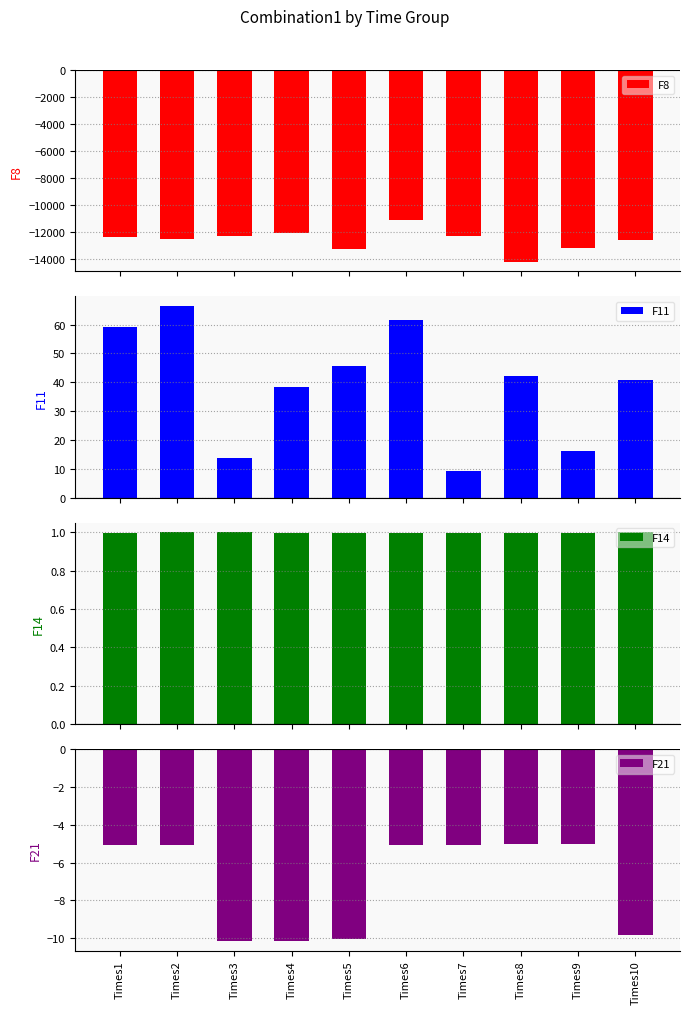

Reading right to left, transcribe all the data shown in this chart.

F8: -12609.5	-13168.5	-14212.9	-12319.4	-11097.7	-13293.7	-12057.2	-12319.3	-12552.8	-12398.7
F11: 40.8	16.1	42.4	9.4	61.4	45.7	38.4	13.8	66.5	59.3
F14: 1.0	1.0	1.0	1.0	1.0	1.0	1.0	1.0	1.0	1.0
F21: -9.9	-5.0	-5.0	-5.1	-5.1	-10.1	-10.1	-10.1	-5.1	-5.1